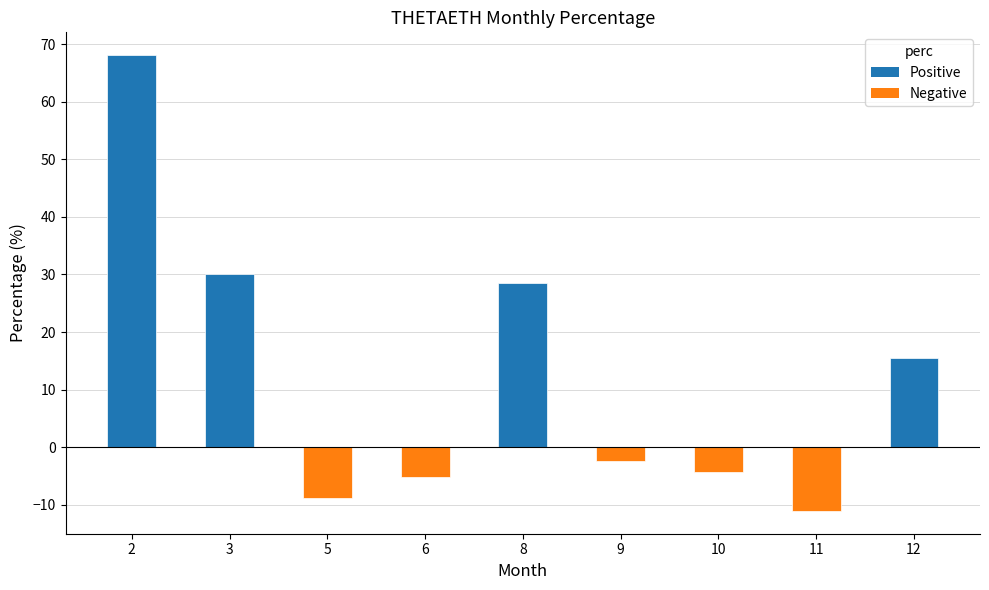

List the labels in order of value, largest first.

2, 3, 8, 12, 9, 10, 6, 5, 11